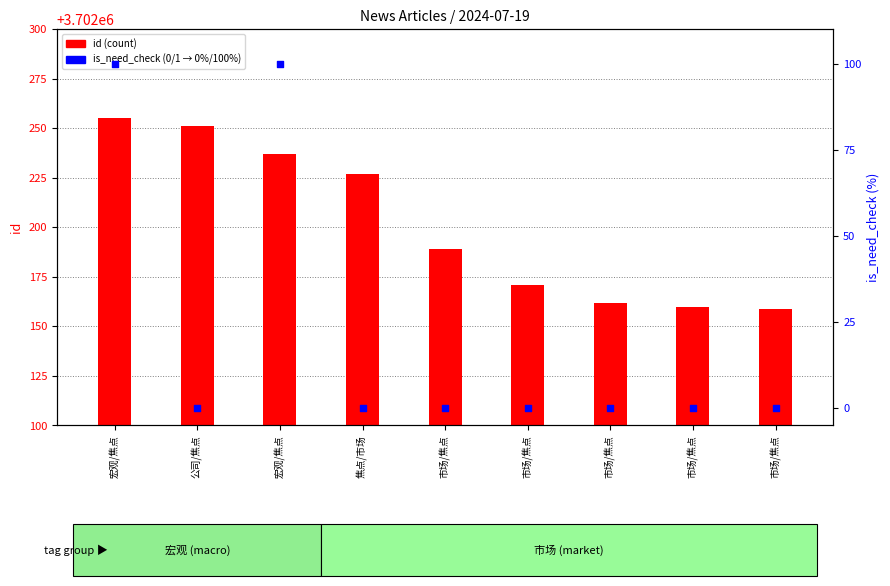

Which series reaches the maximum Y coordinate?

id (count)